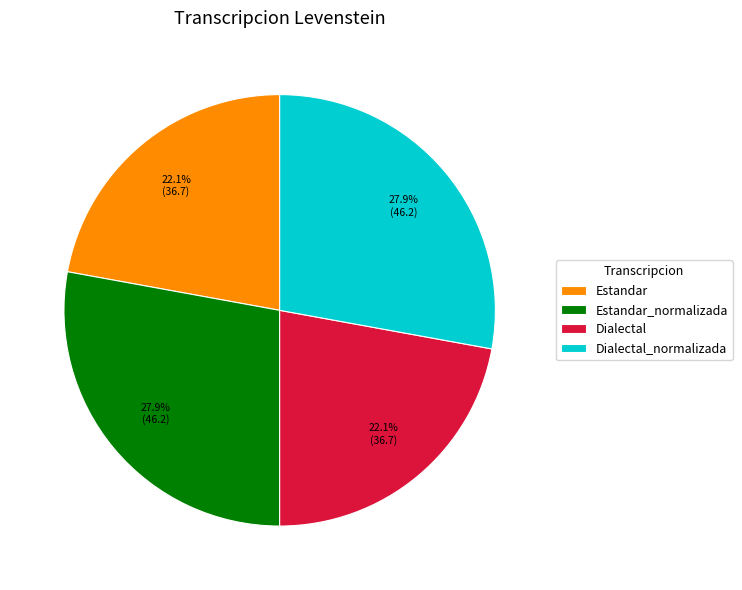

True or false: Dialectal_normalizada accounts for 41% of the total.

False